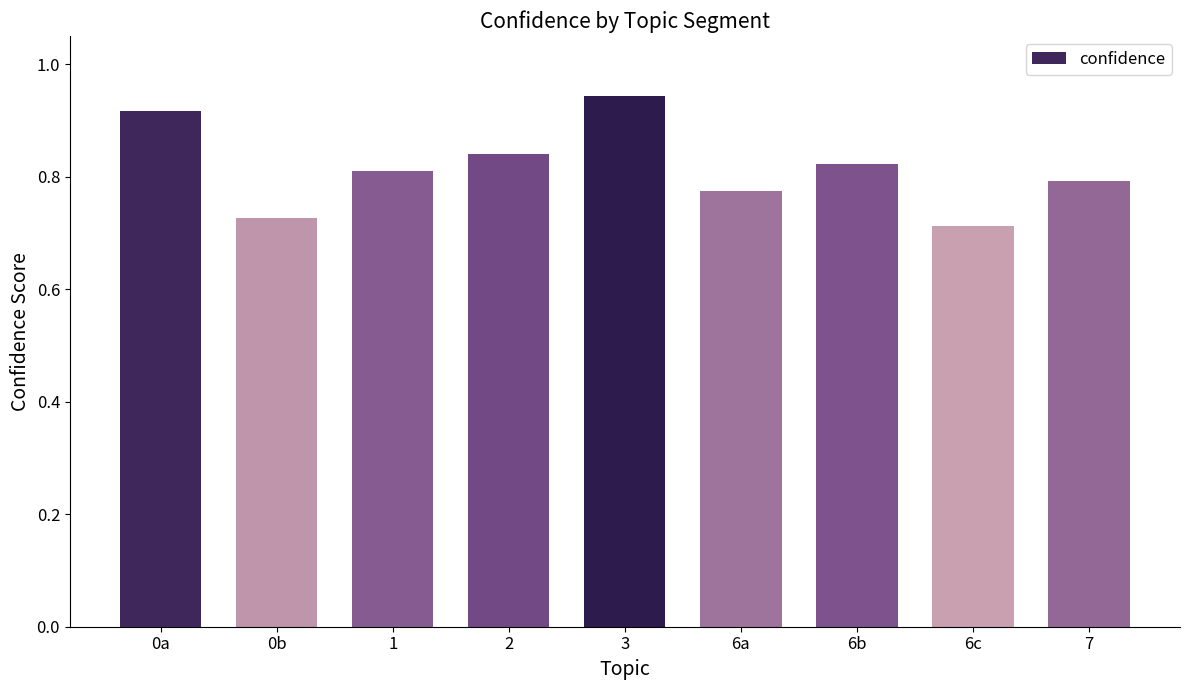

How many bars are there in total?

9